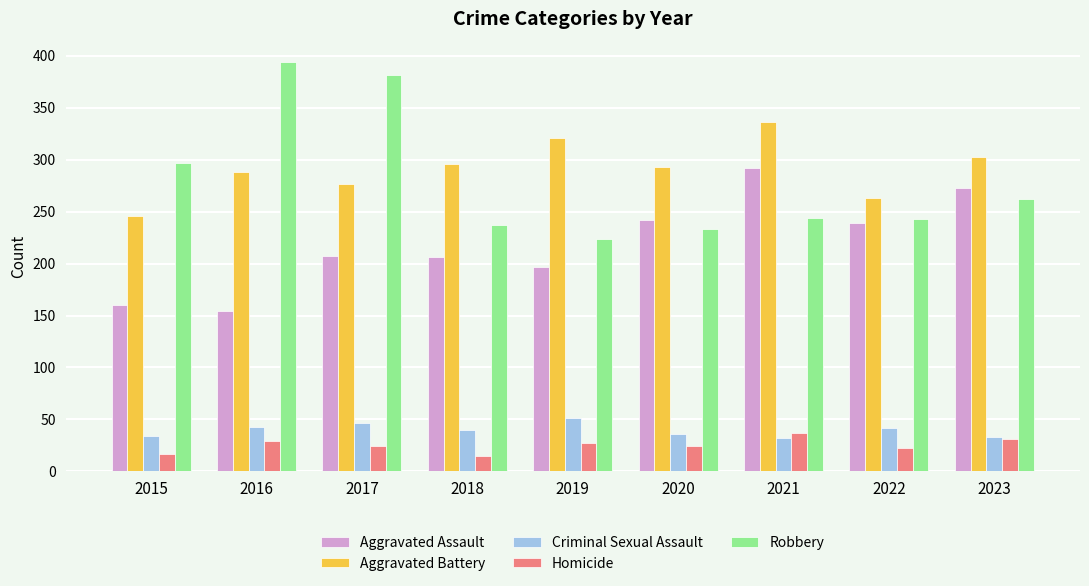

Rank the series by their maximum value, from lowest to highest.

Homicide, Criminal Sexual Assault, Aggravated Assault, Aggravated Battery, Robbery